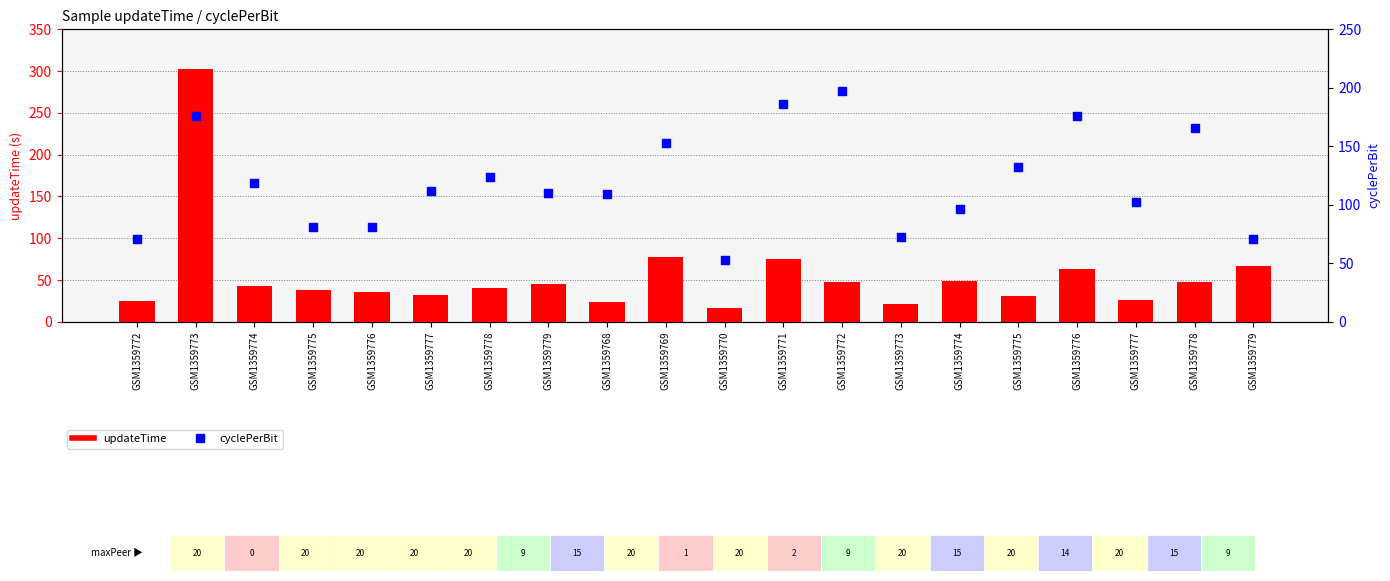

Is the value of updateTime at GSM1359778 greater than the value of cyclePerBit at GSM1359774?

No